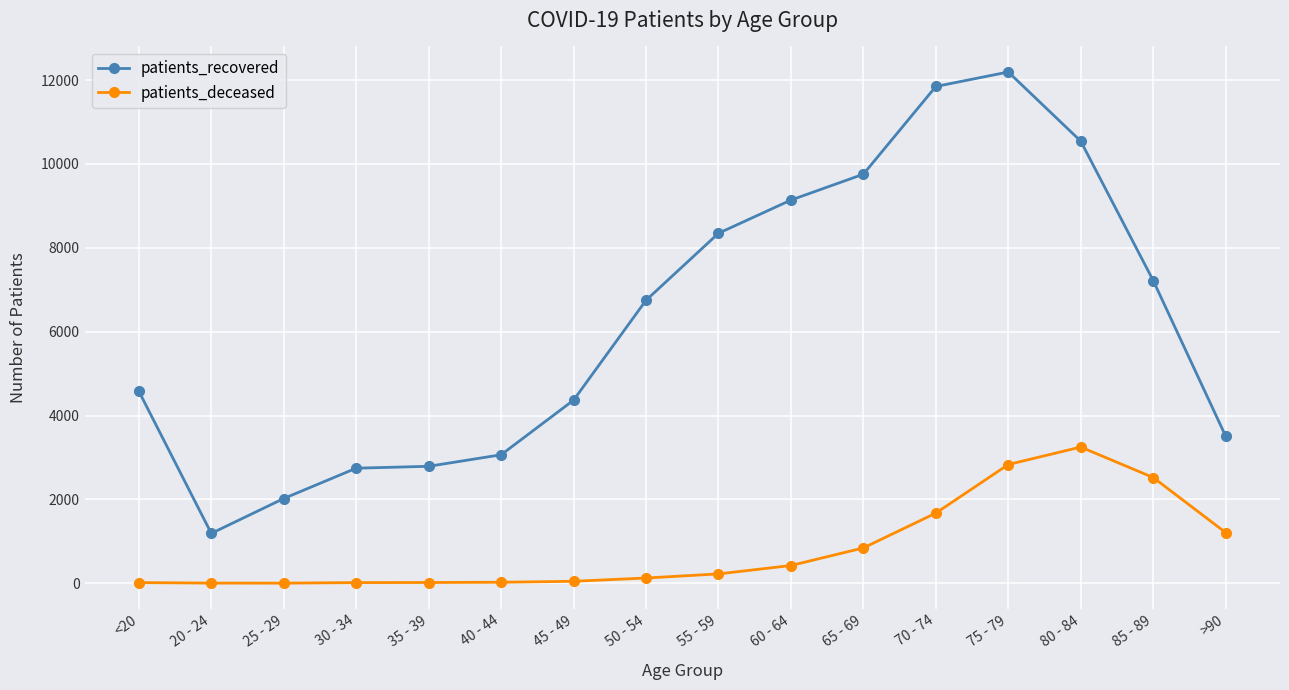

What is the highest value of the patients_recovered series?

12192